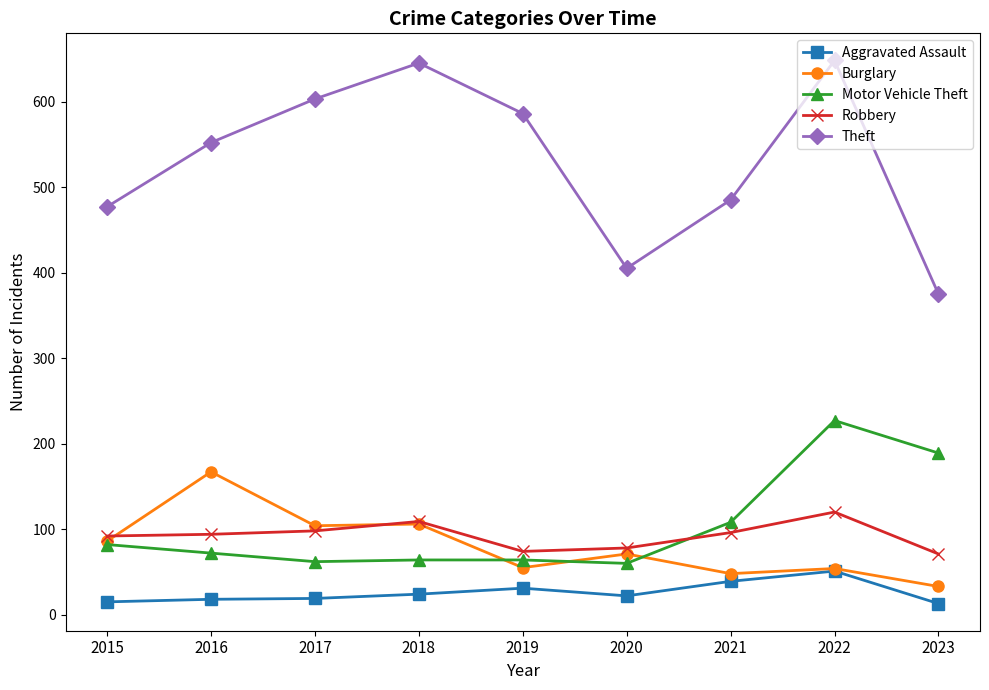

Which series has the largest range (max minus min)?

Theft